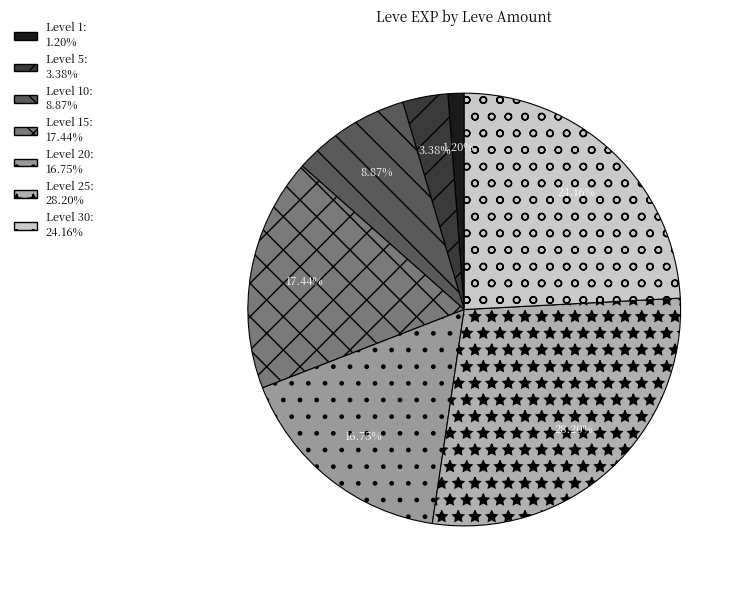

To the nearest percent, what is the difference between the largest and smallest slice percentages?

27%